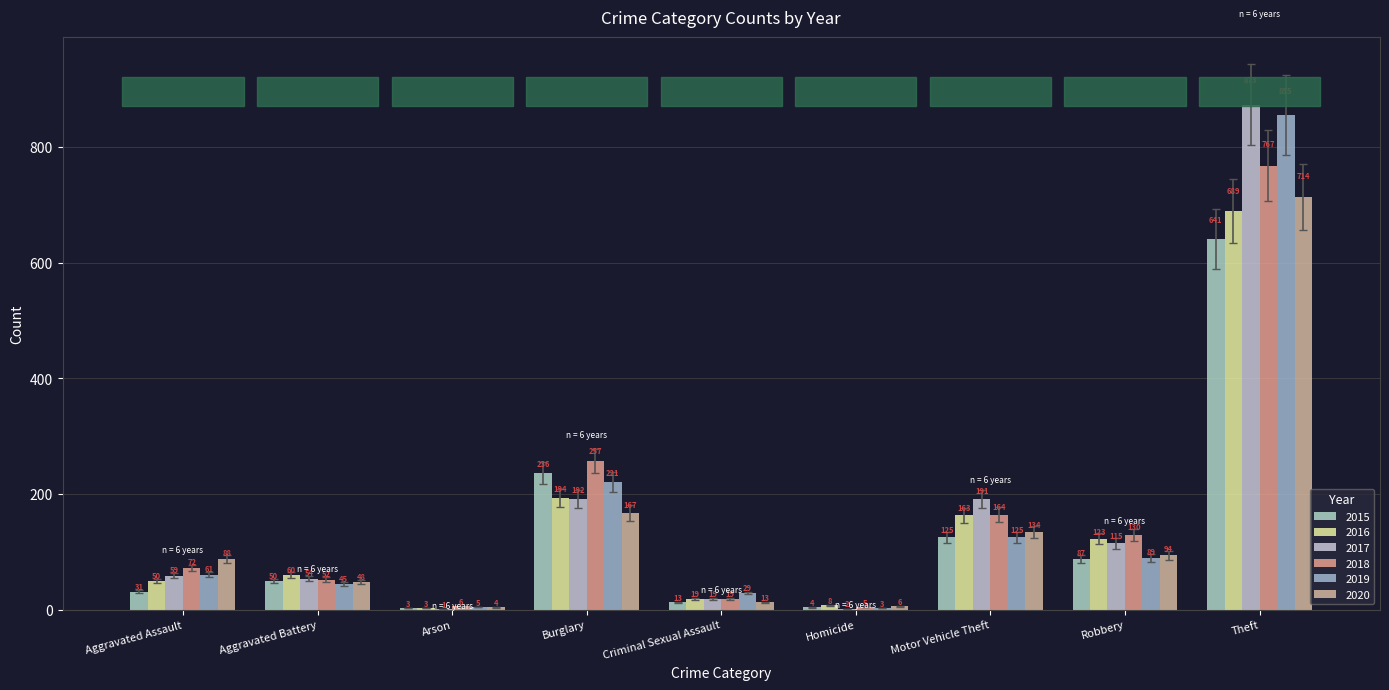

At which category is the sum across all series the highest?

Theft